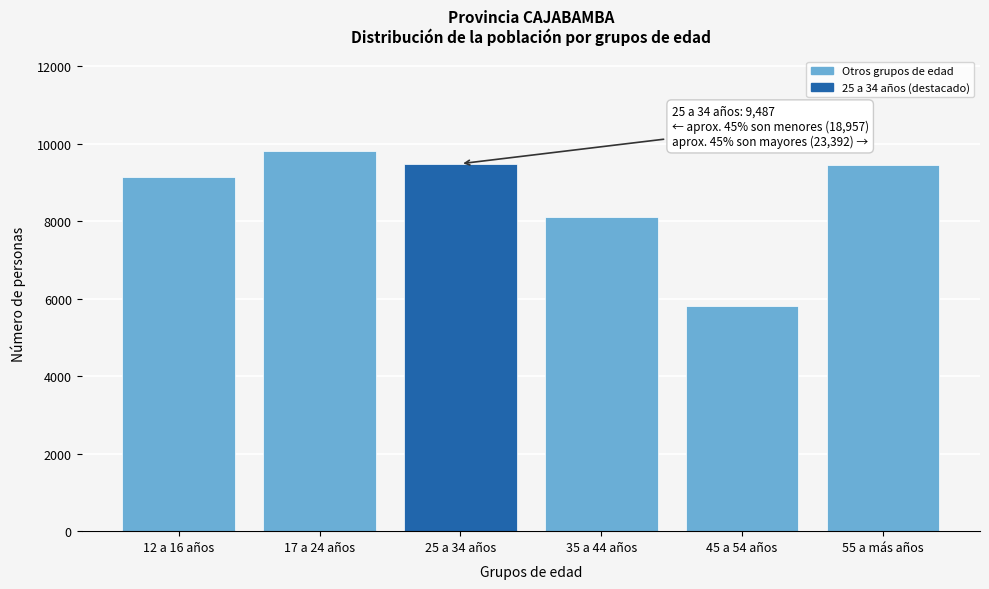

Approximately how many times larger is the value at 12 a 16 años compared to 25 a 34 años?

1.0